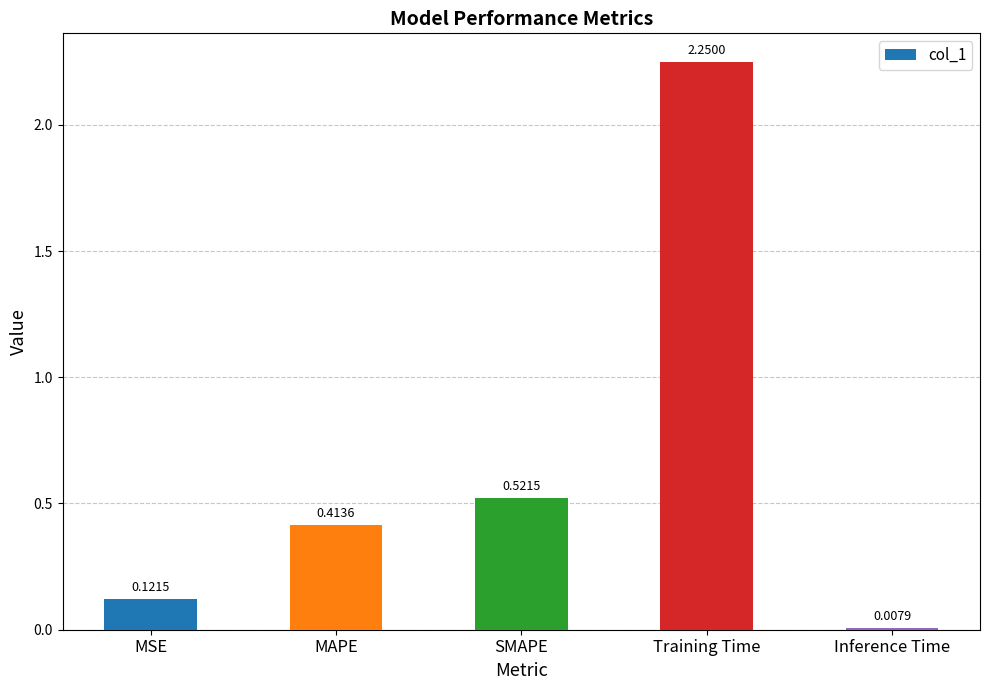

List the labels in order of value, largest first.

Training Time, SMAPE, MAPE, MSE, Inference Time